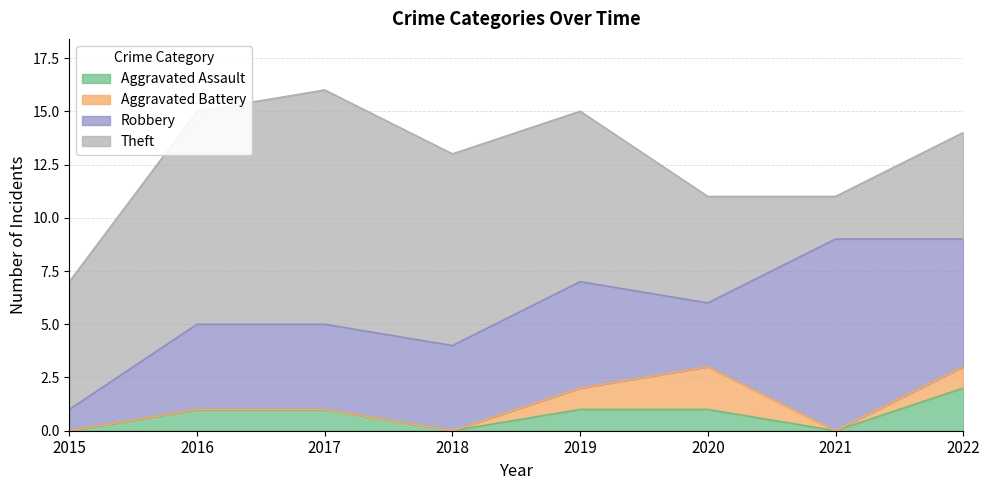

Count the Theft values in the range 5 to 10.

6